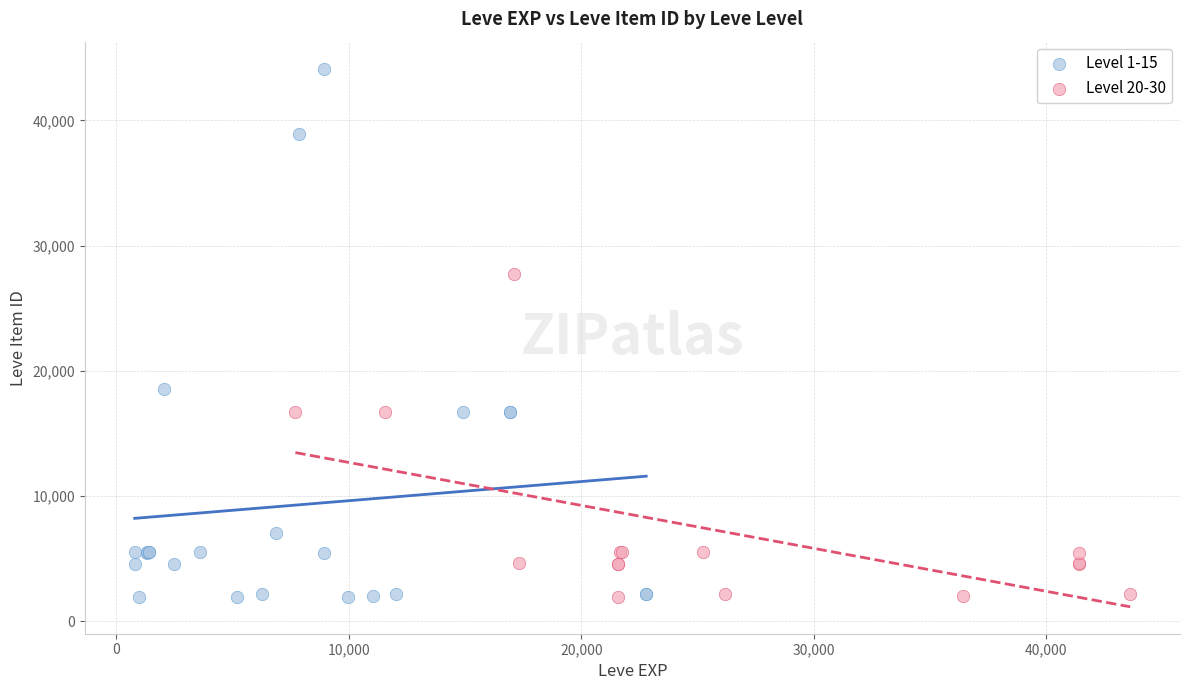

Which series contains the highest Y value?

Level 1-15